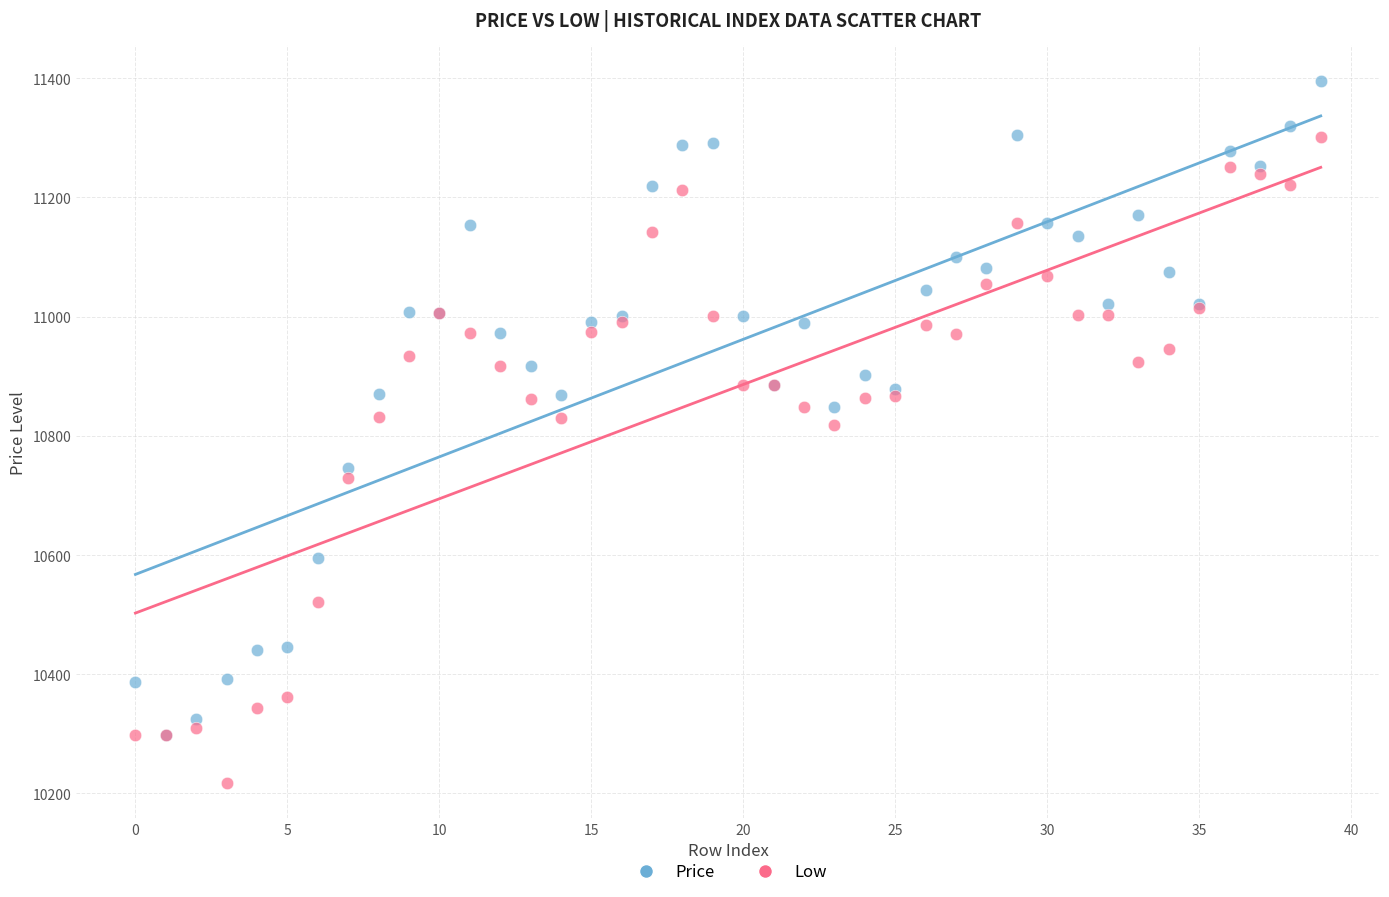

In the Low series, what Y value is closest to 10759?

10728.5